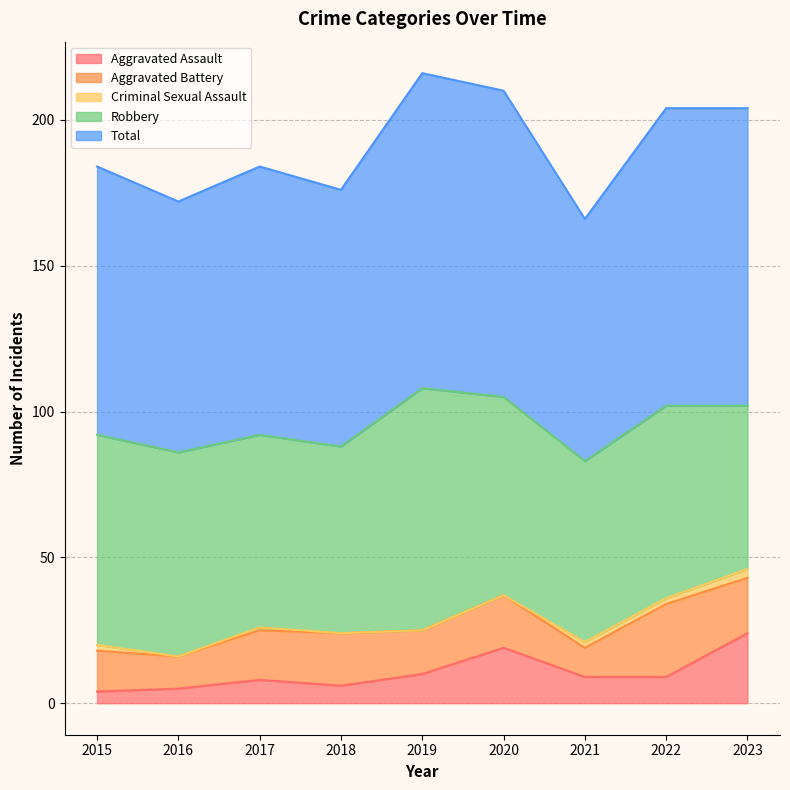

What is the greatest value displayed?

108